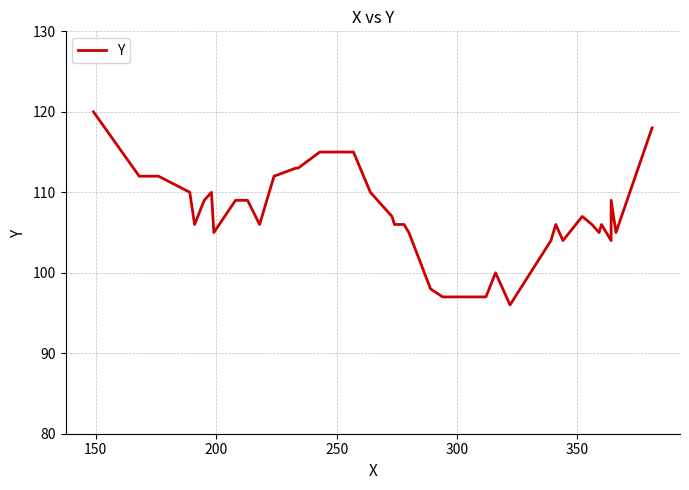

What is the difference between the maximum and minimum values?

24